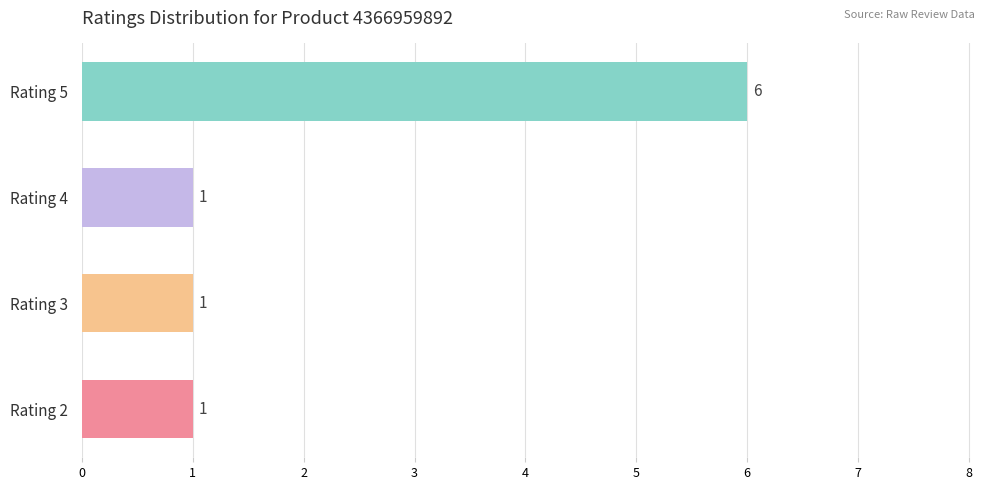

Reading top to bottom, extract all data points from this chart.

Rating 5=6	Rating 4=1	Rating 3=1	Rating 2=1